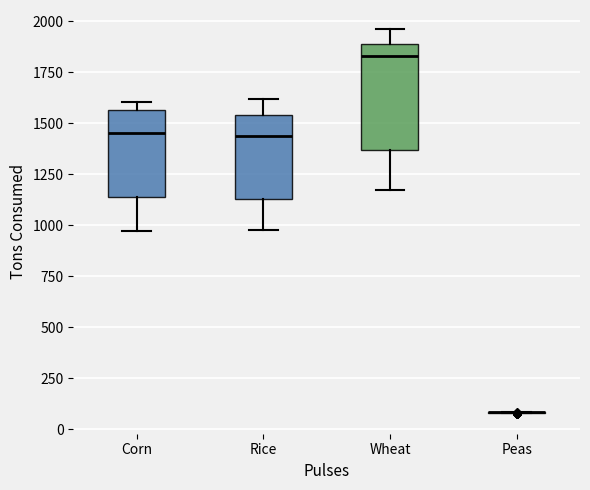

Reading left to right, read every box against the y-axis: the position of its median line, the range the box covers, and the ends of its whiskers. The values are not printed on the chart, so give them approximately, as read against the axis.

Corn: median 1450, box 1150 to 1550, whiskers 950 to 1600
Rice: median 1450, box 1150 to 1550, whiskers 1000 to 1600
Wheat: median 1850, box 1350 to 1900, whiskers 1150 to 1950
Peas: box collapsed to a line at 100, whiskers 100 to 100